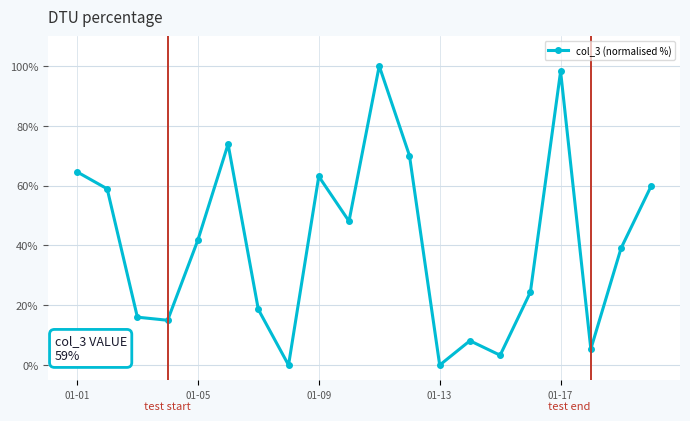

How many points are higher than both their immediate neighbors (excluding endpoints)?

5